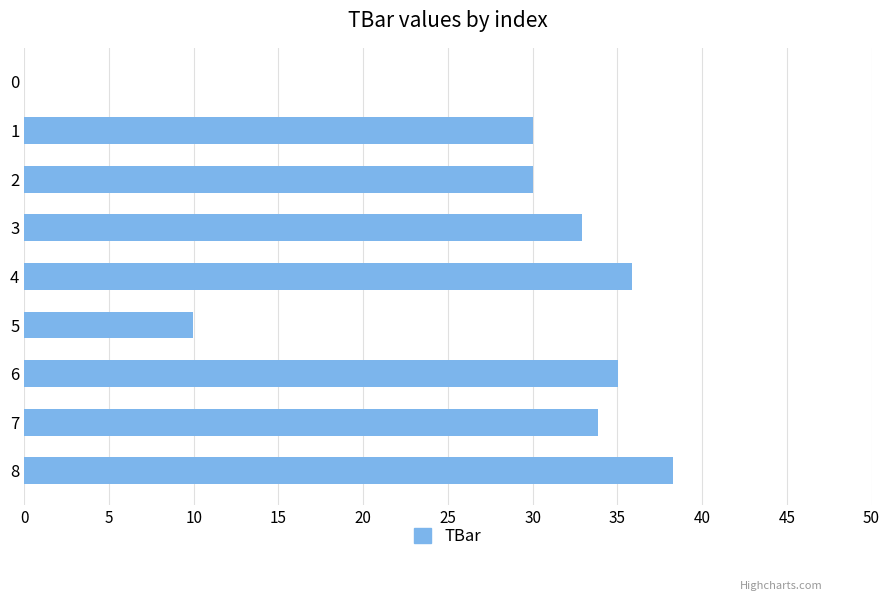

Are the bars horizontal?

Yes